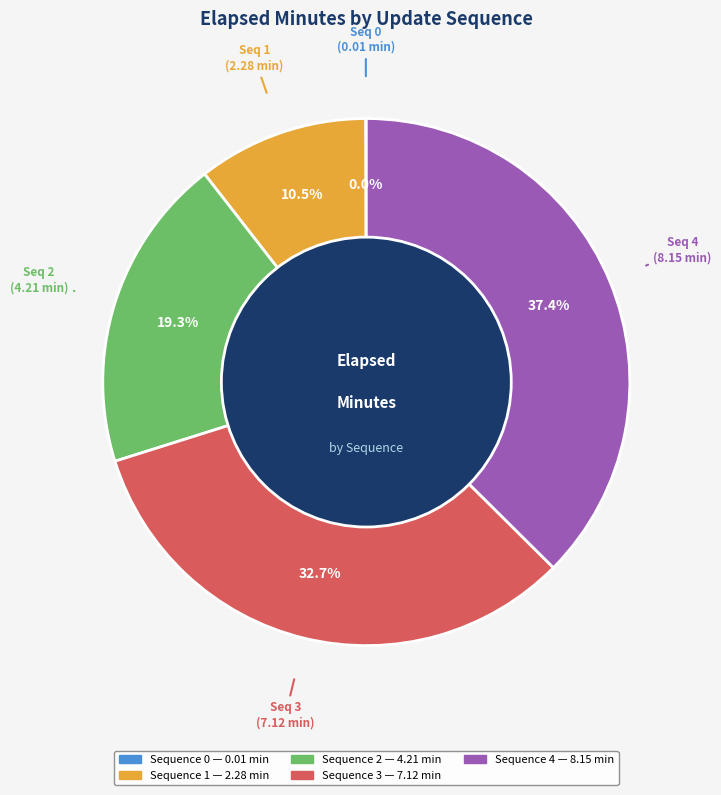

Is there a majority slice in this chart?

No